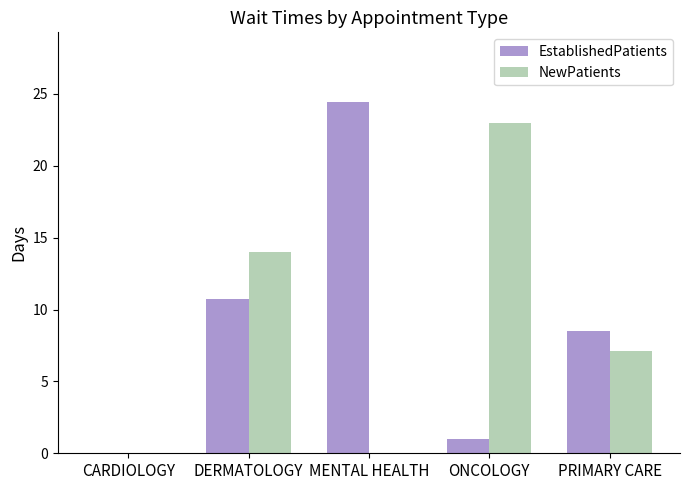

Between CARDIOLOGY and ONCOLOGY, which series saw the biggest shift?

NewPatients